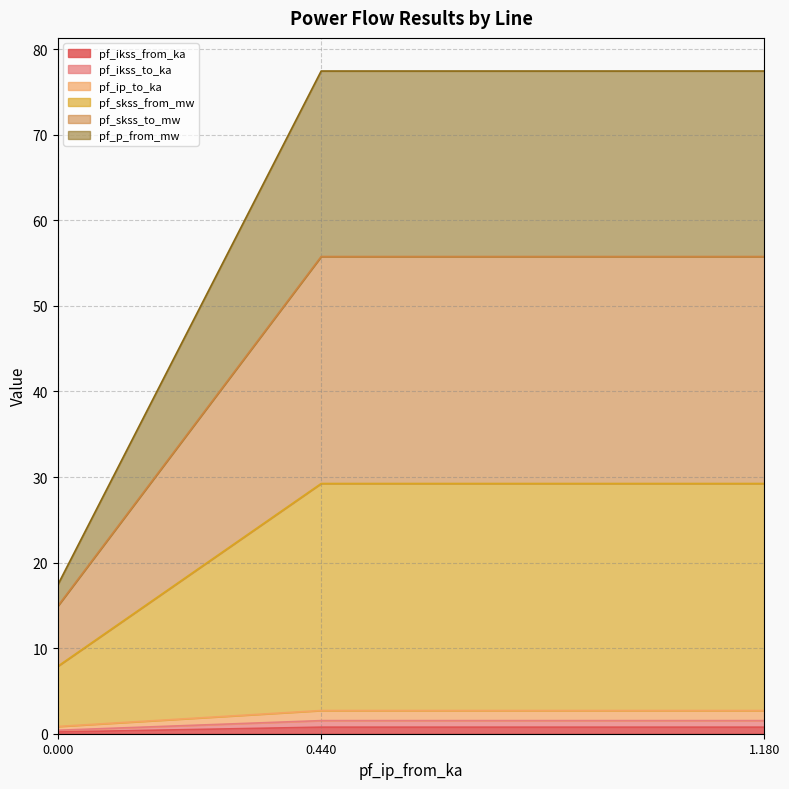

Does the chart have visible grid lines?

Yes